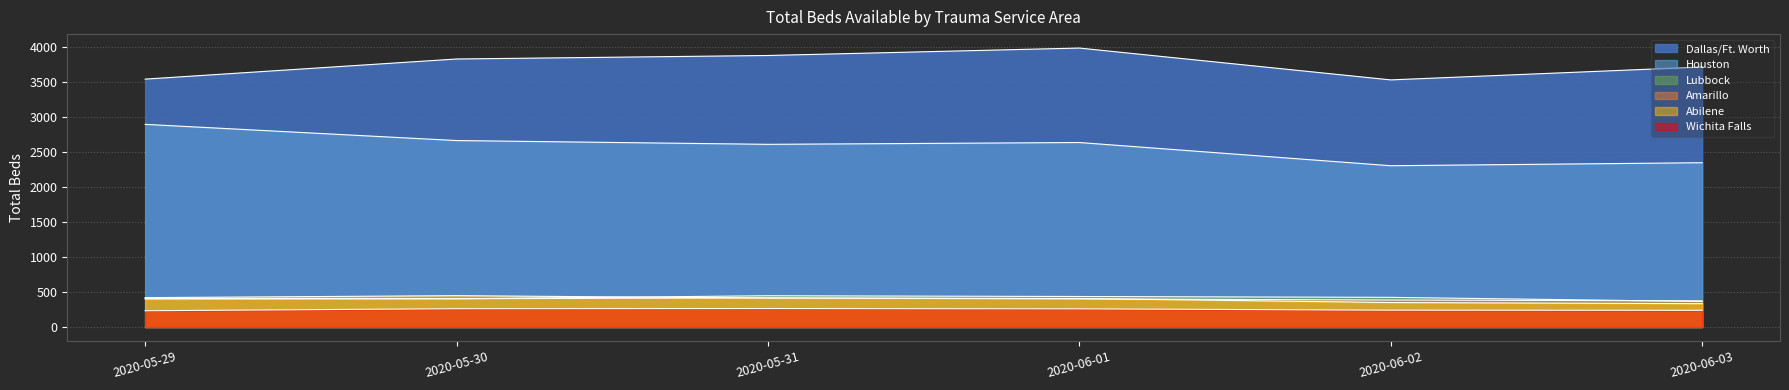

What is the smallest value displayed?

232